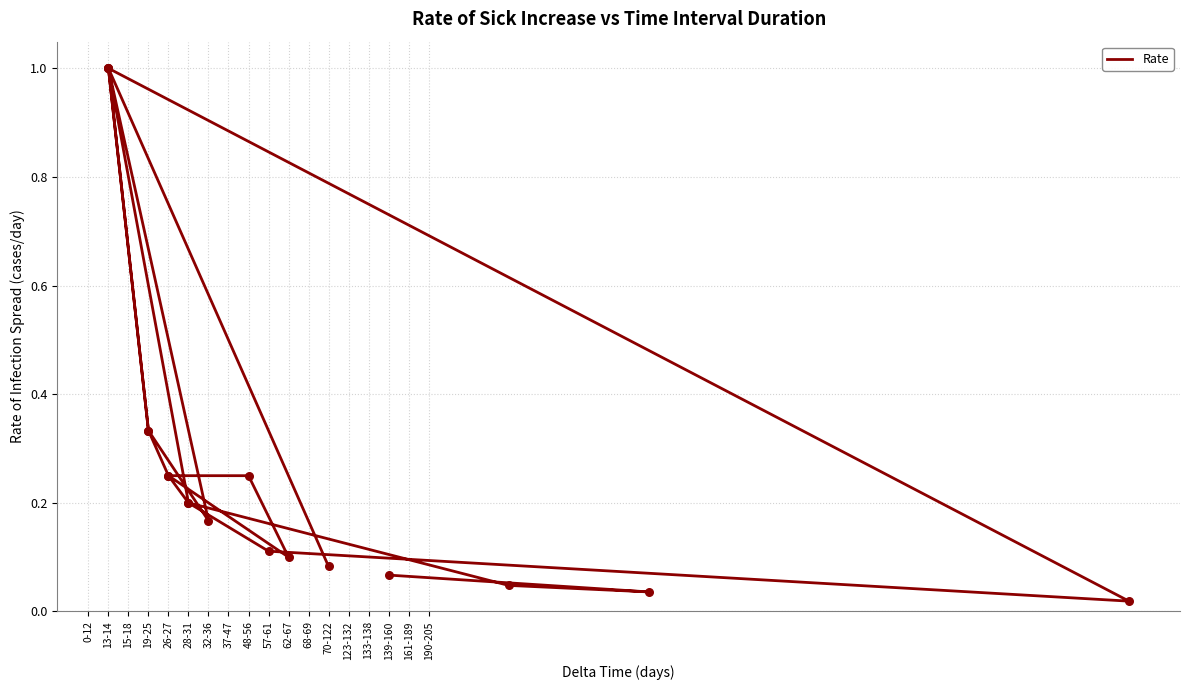

What is the change in value from 0-12 to 70-122?

-0.1